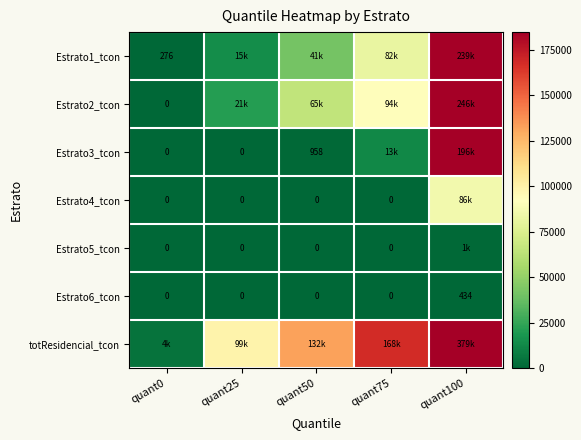

How many categories are shown in the chart?

5